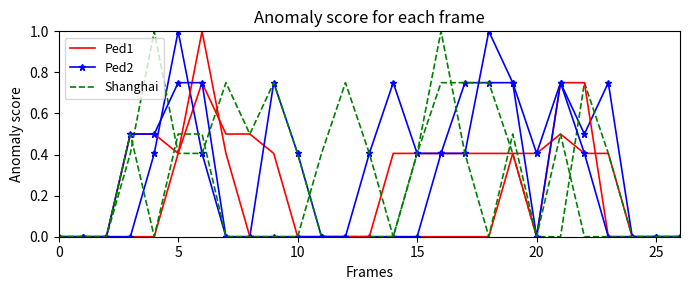

True or false: Ped2 has a value of 0.0 at 25.

True